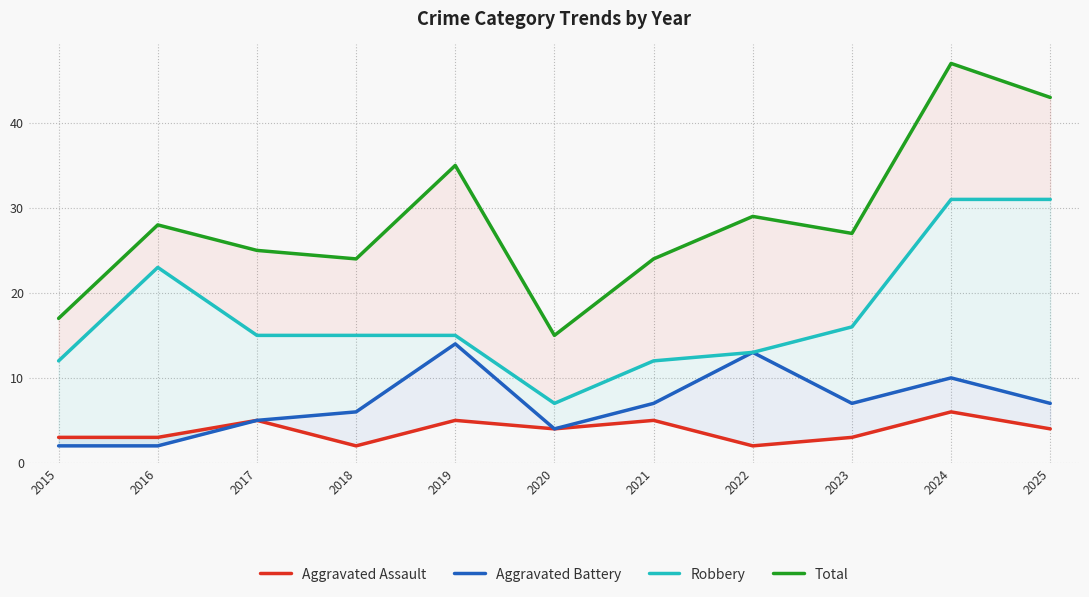

Which series has the largest total across all categories?

Total